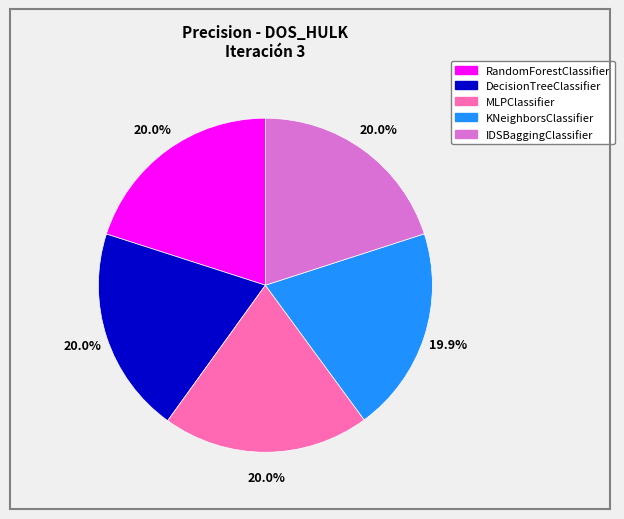

True or false: DecisionTreeClassifier accounts for 30% of the total.

False